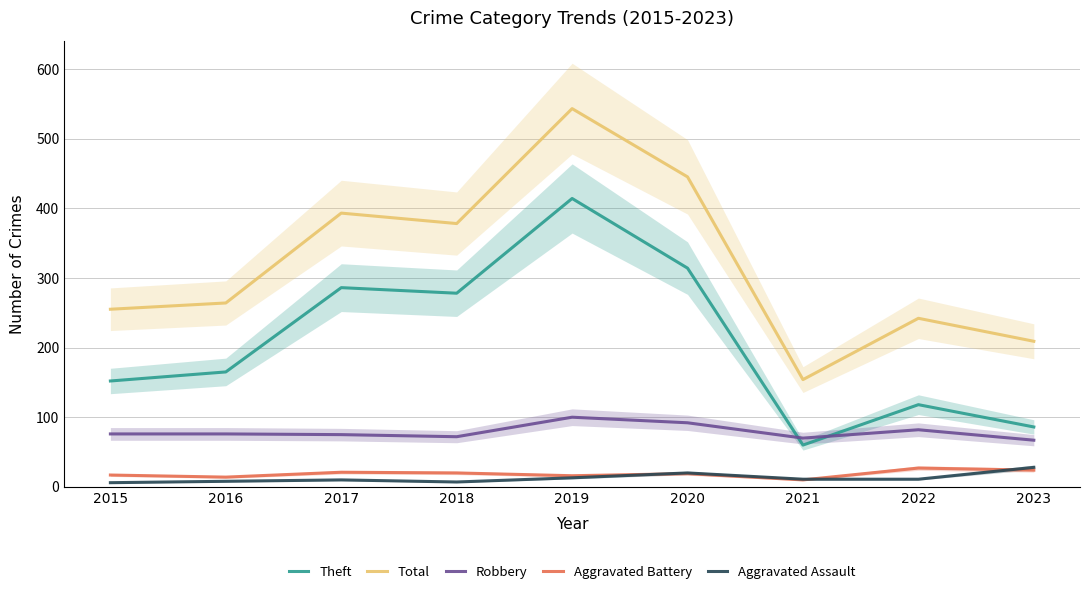

Rank the categories by Theft value from highest to lowest.

2019, 2020, 2017, 2018, 2016, 2015, 2022, 2023, 2021